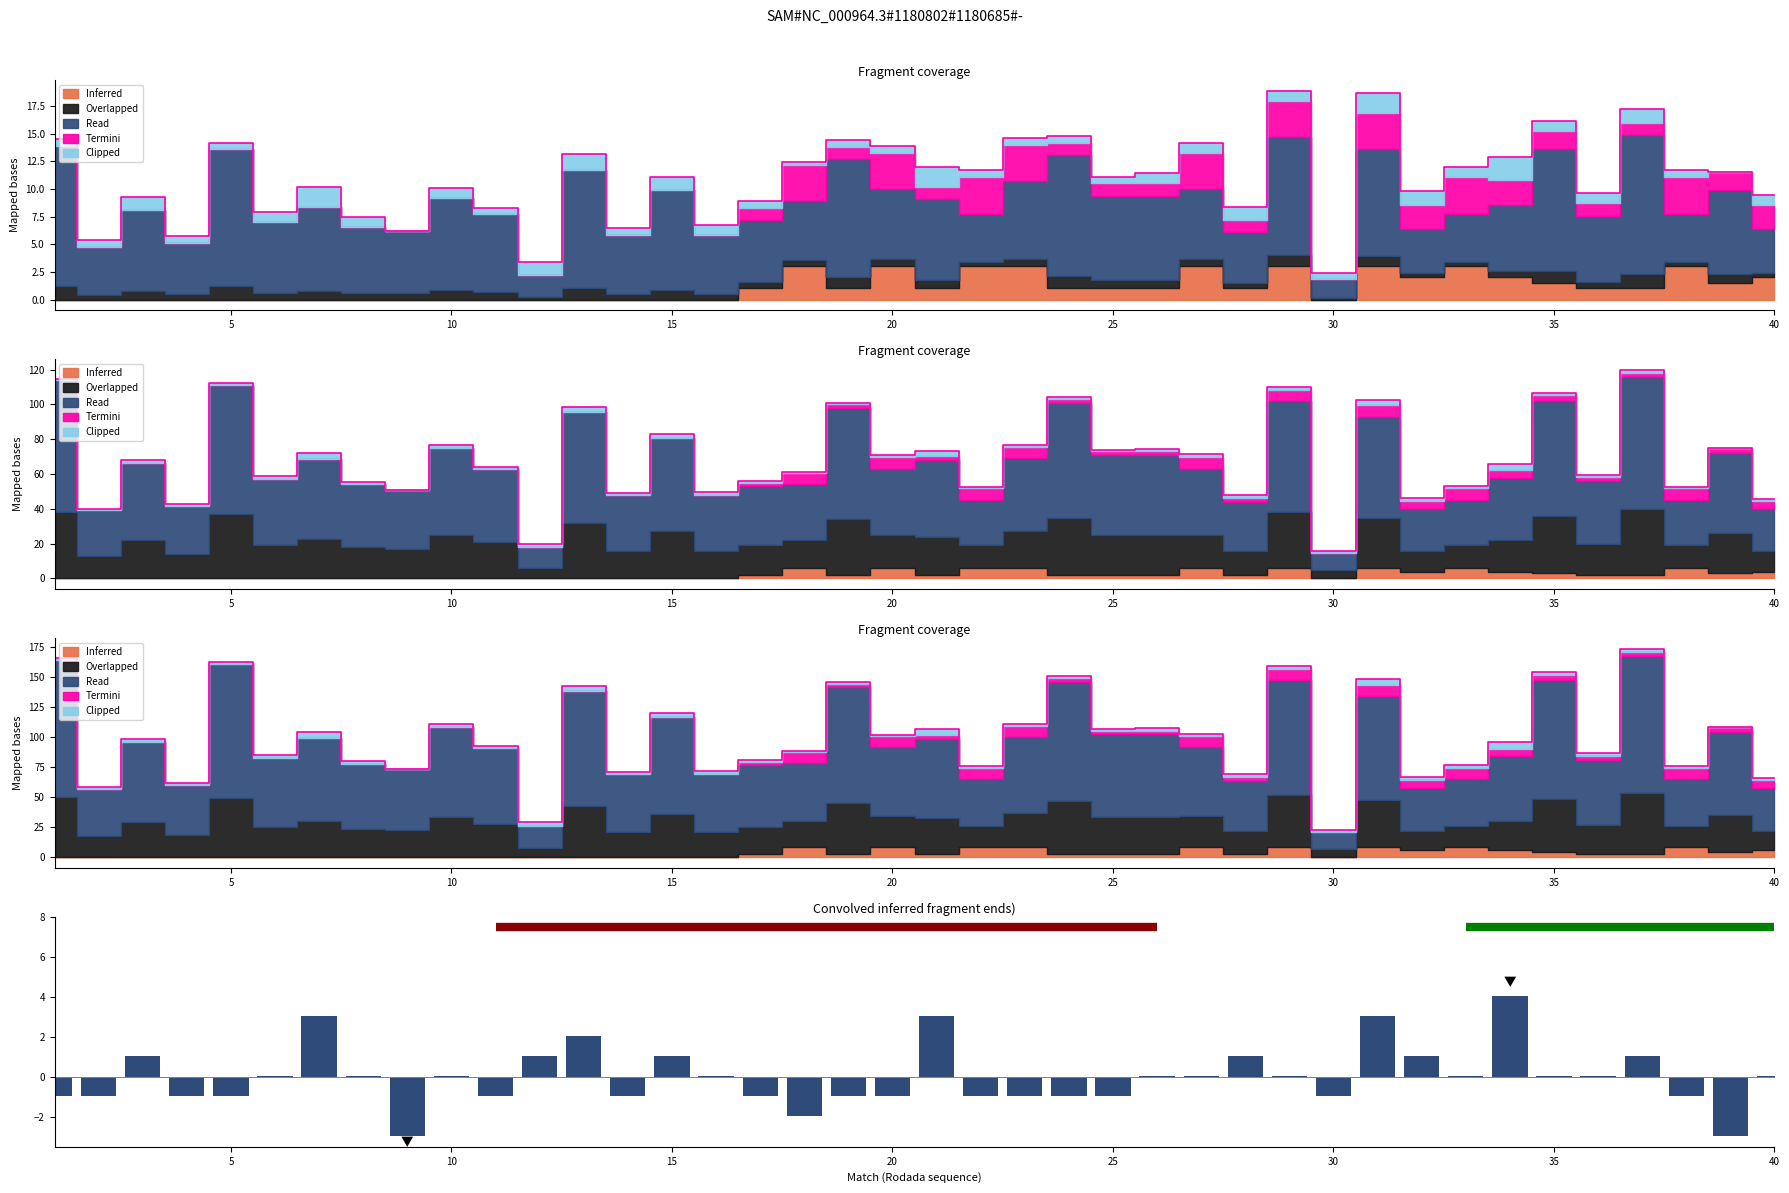

What is the label of the 31st bar from the left?

30